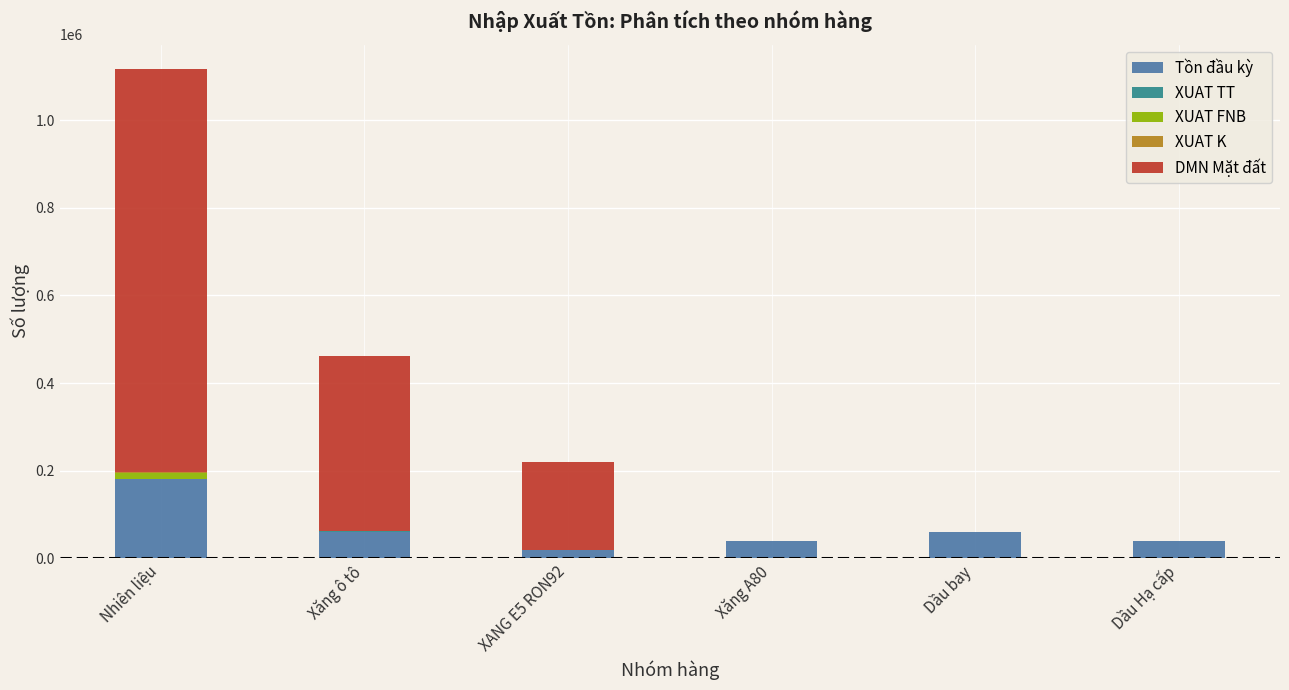

What is the sum of the Tồn đầu kỳ values at Dầu bay and Dầu Hạ cấp?

100000